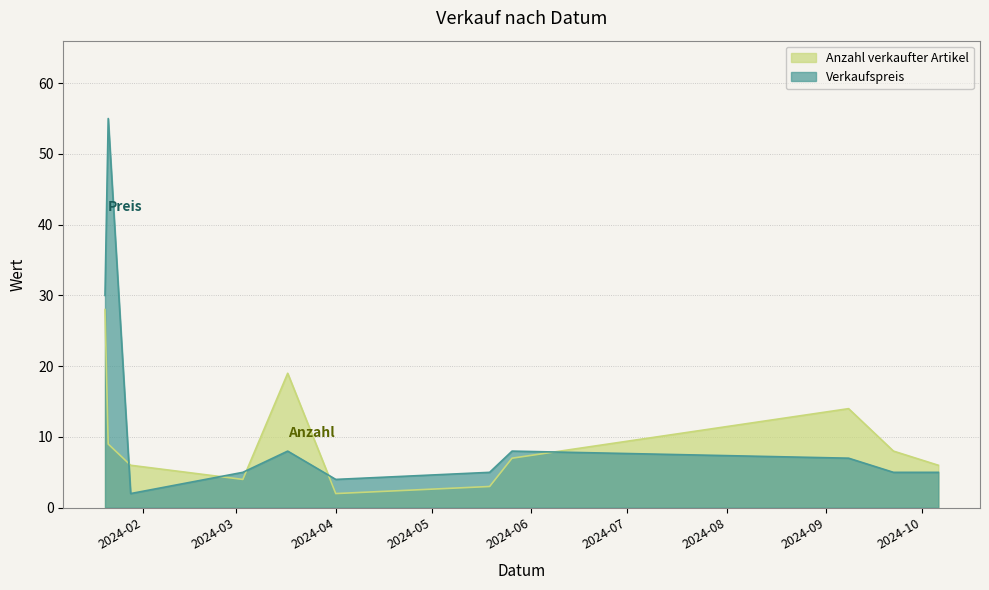

What is the highest value of the Anzahl verkaufter Artikel series?

28